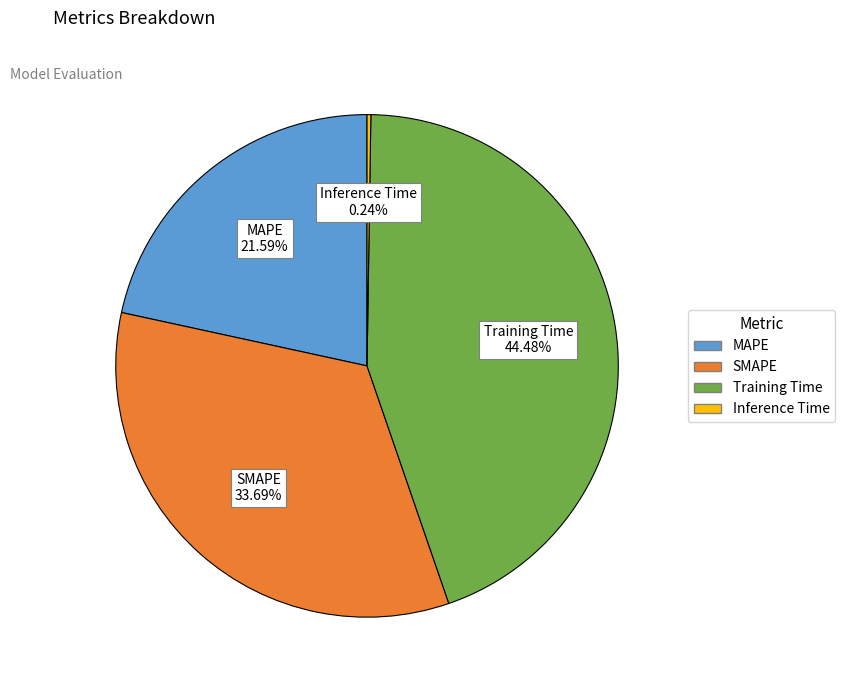

Do MAPE and Training Time together represent more than half of the pie?

Yes